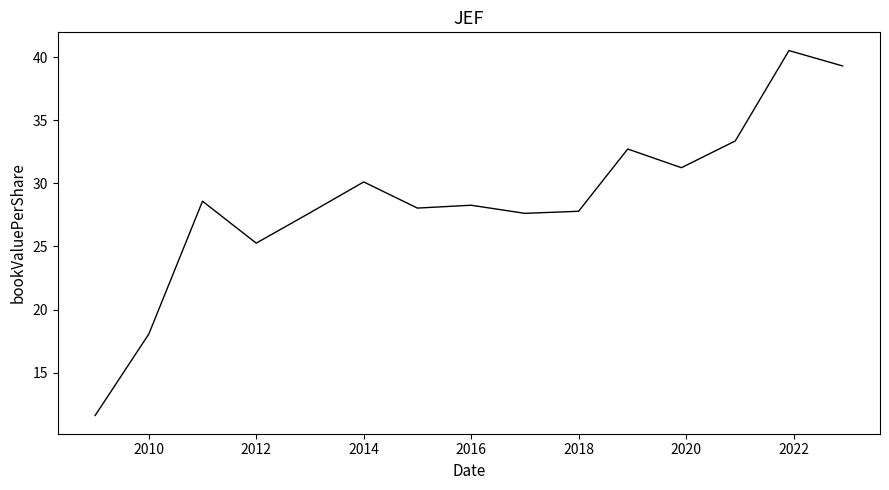

What is the minimum value shown in the chart?

11.6